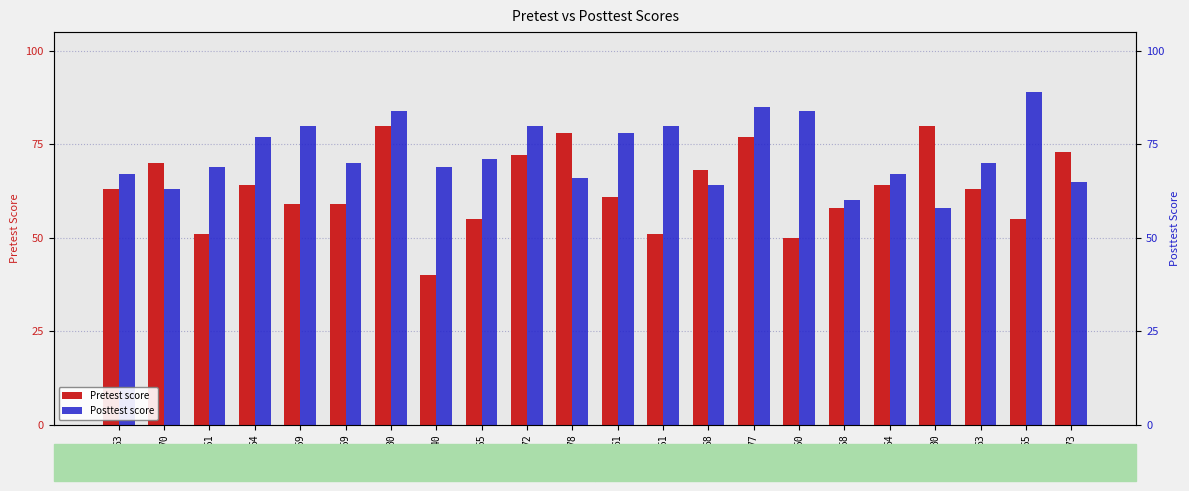

Rank the series by their average value, from highest to lowest.

Posttest, Pretest